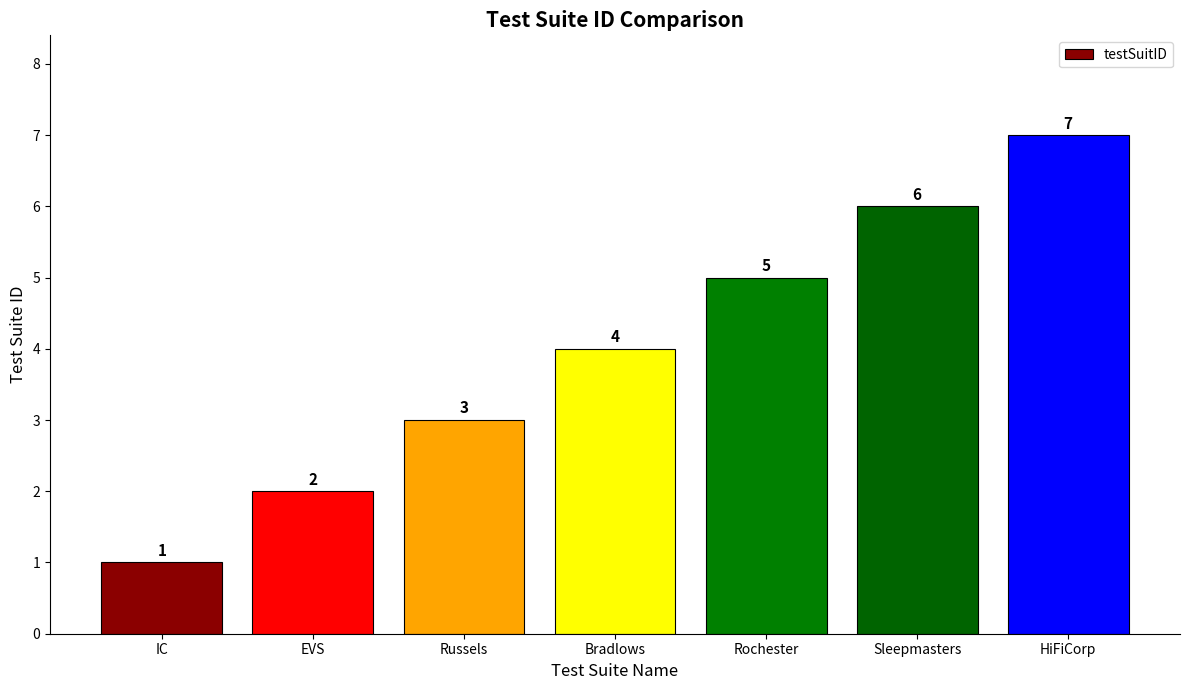

What is the smallest value displayed?

1